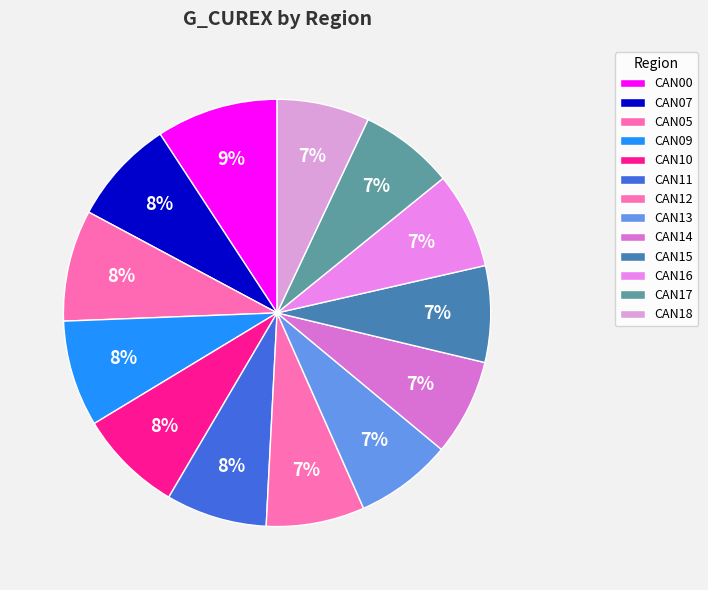

To the nearest percent, what is the difference between the largest and smallest slice percentages?

2%